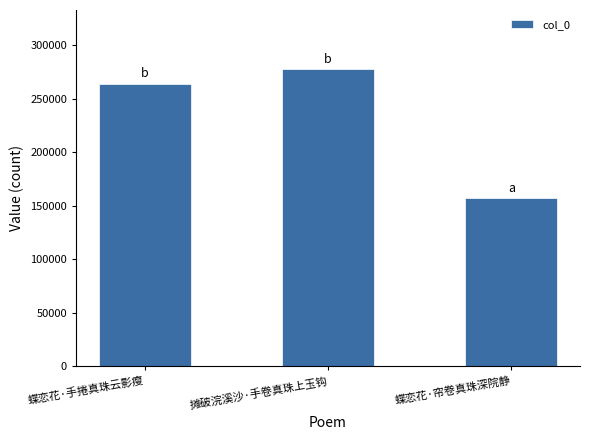

What is the minimum value shown in the chart?

157247